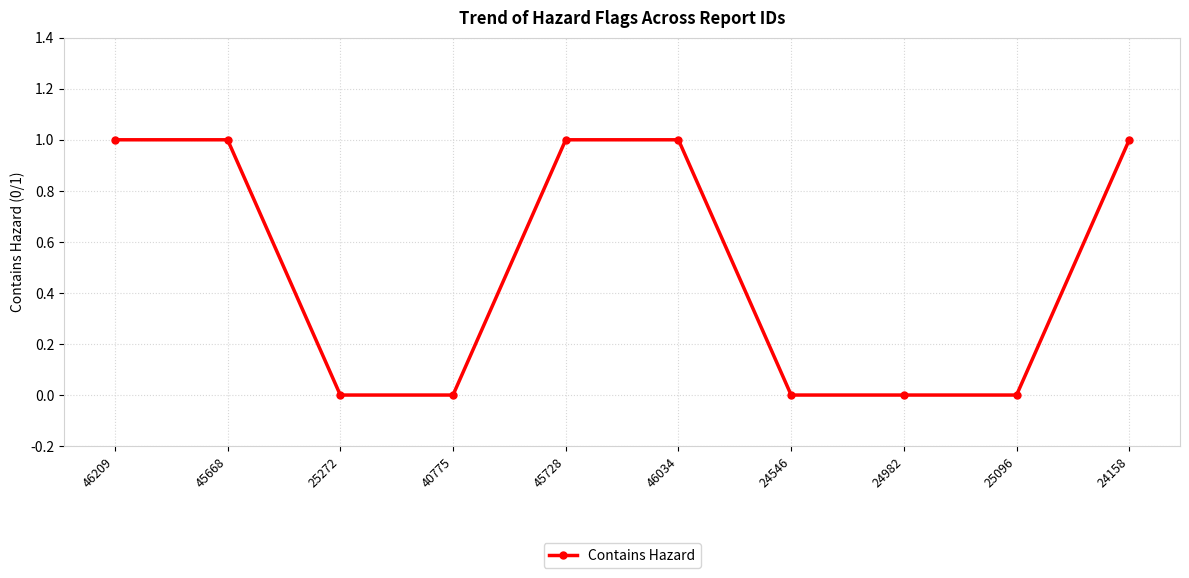

Reading right to left, extract all data points from this chart.

24158=1	25096=0	24982=0	24546=0	46034=1	45728=1	40775=0	25272=0	45668=1	46209=1